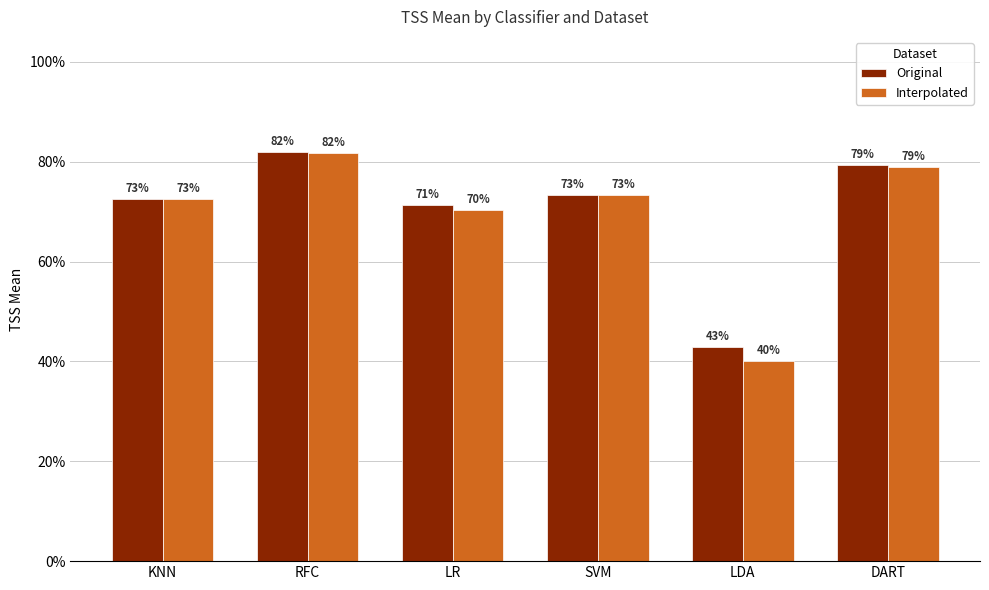

What is the difference between the Interpolated values at LDA and RFC?

0.4